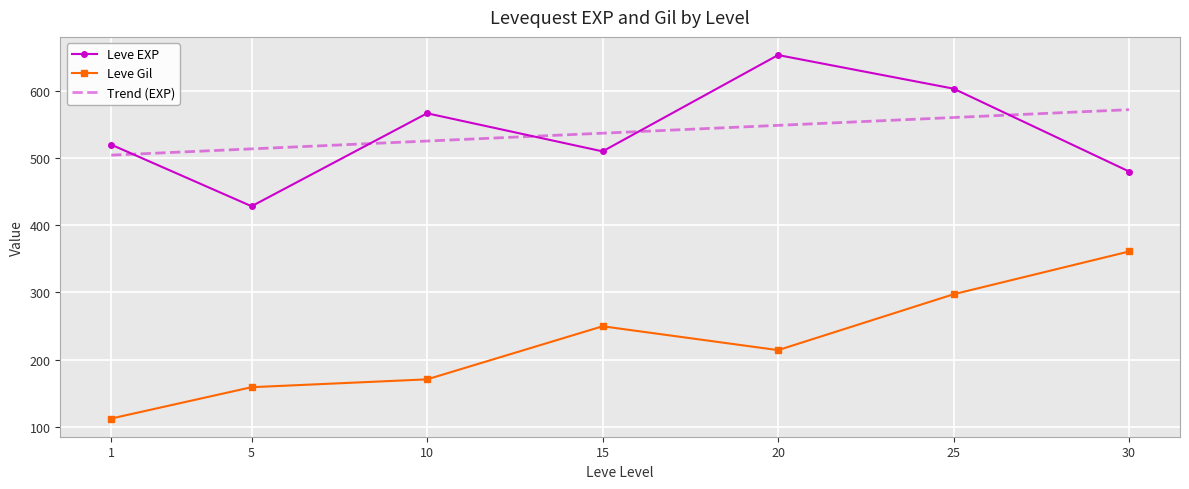

At which label does Leve Gil first exceed 214?

15